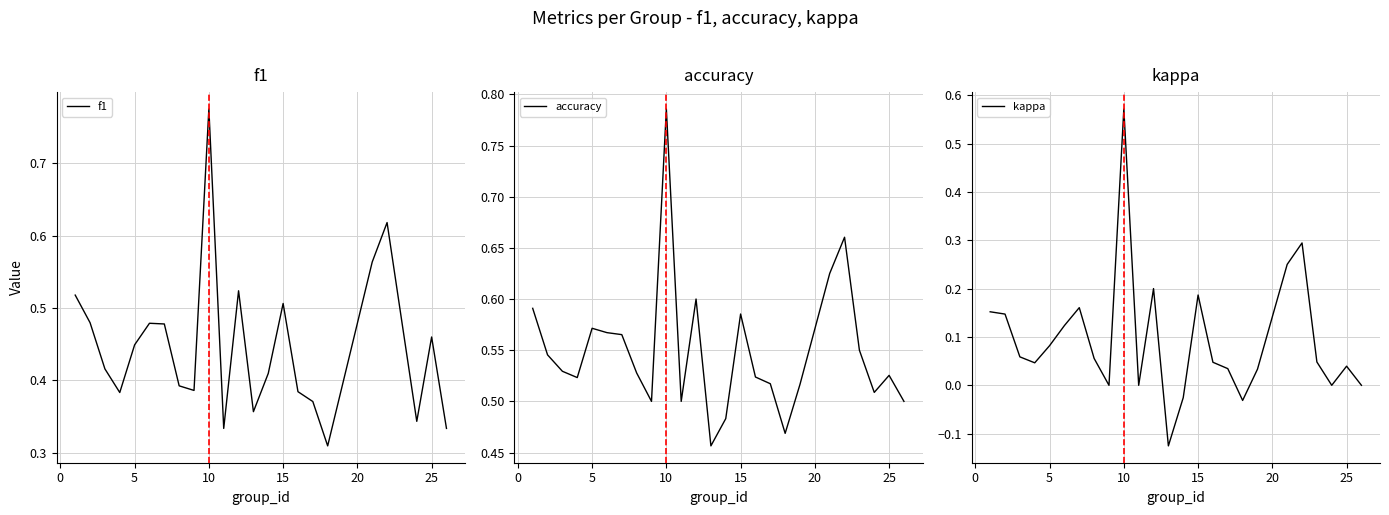

At which label does f1 reach its peak?

10